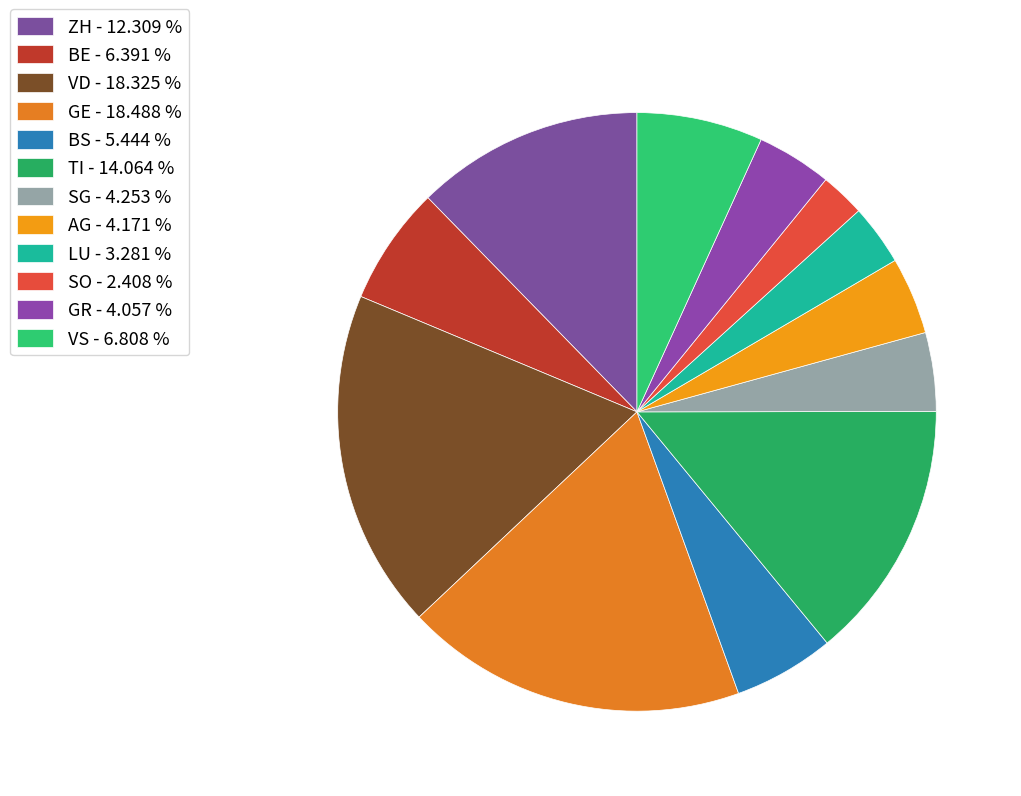

To the nearest percent, what portion does TI represent?

14%